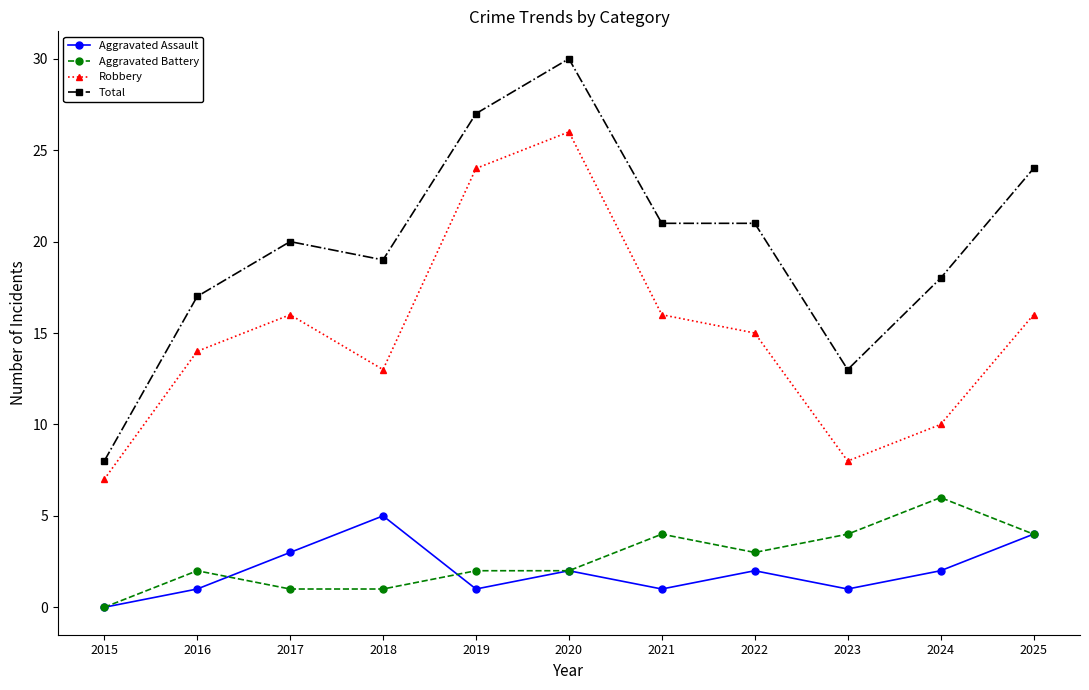

The value of Total at 2020 is 30. True or false?

True